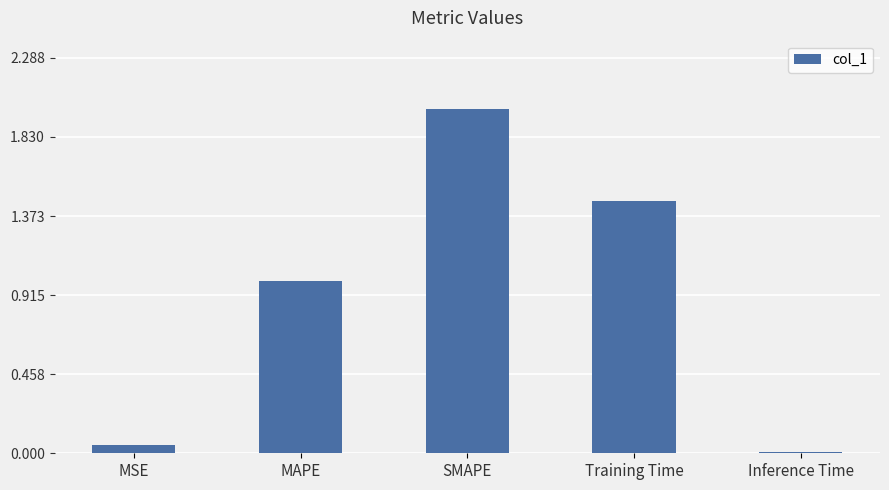

What is the maximum value shown in the chart?

2.0